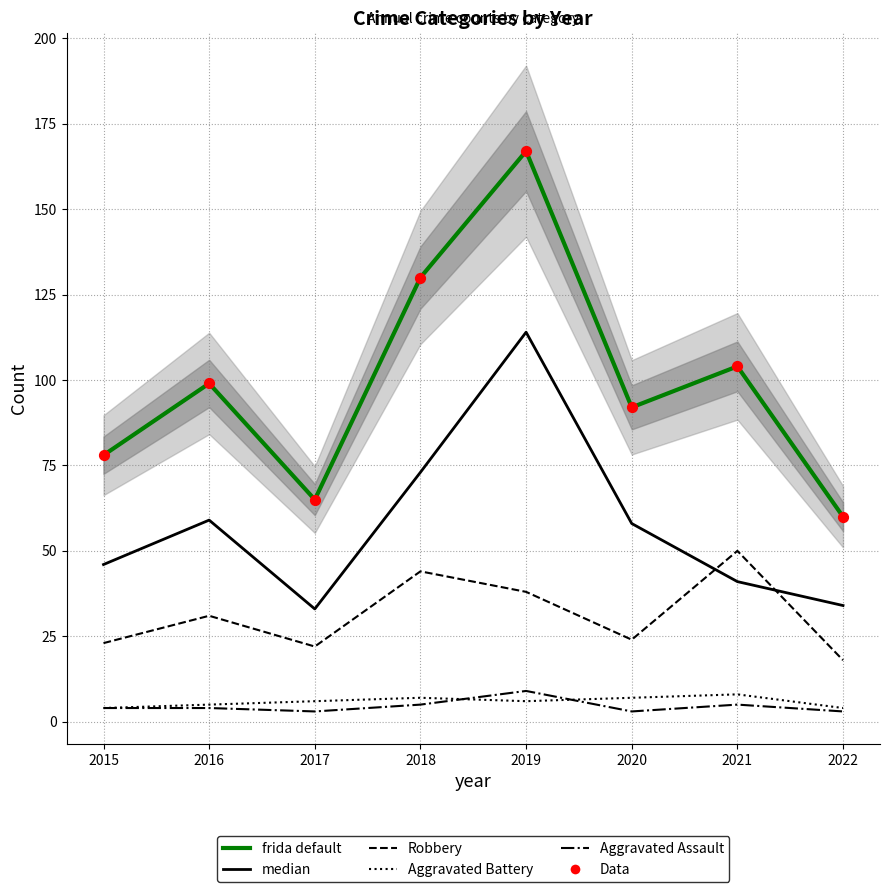

Is the value of Total at 2021 greater than the value of Robbery at 2015?

Yes